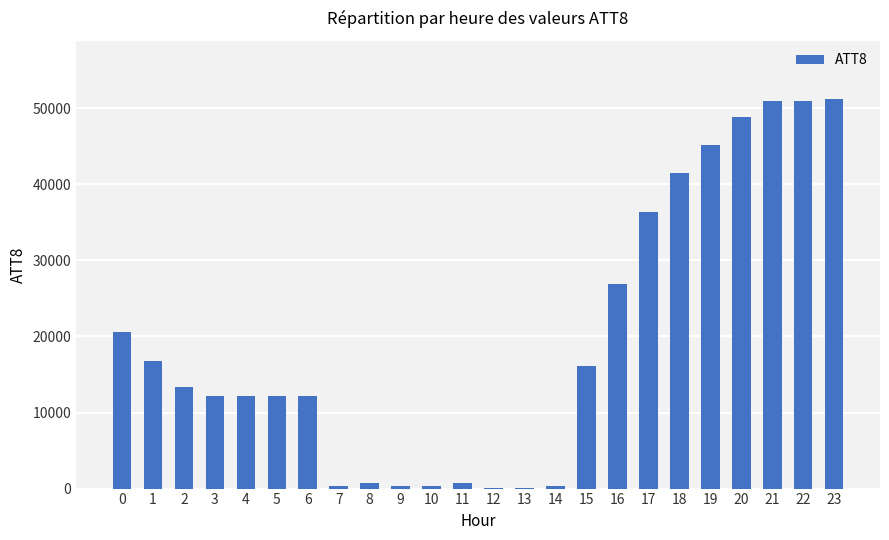

What is the change in value from 2 to 17?

+23100